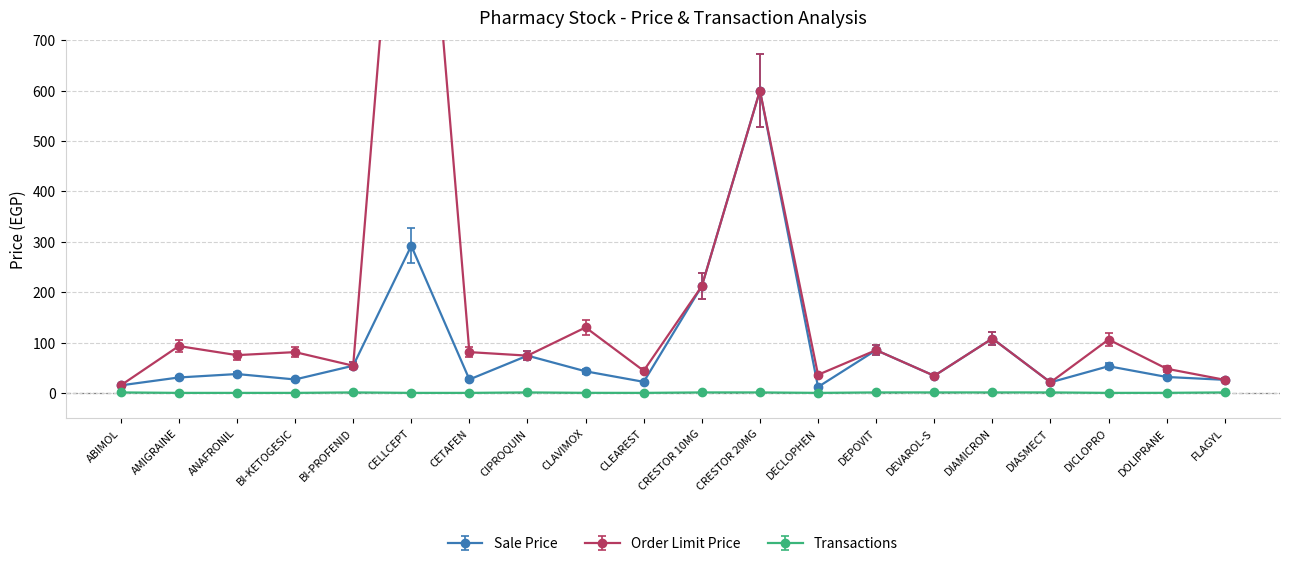

True or false: Sale Price and Transactions intersect in this chart.

False